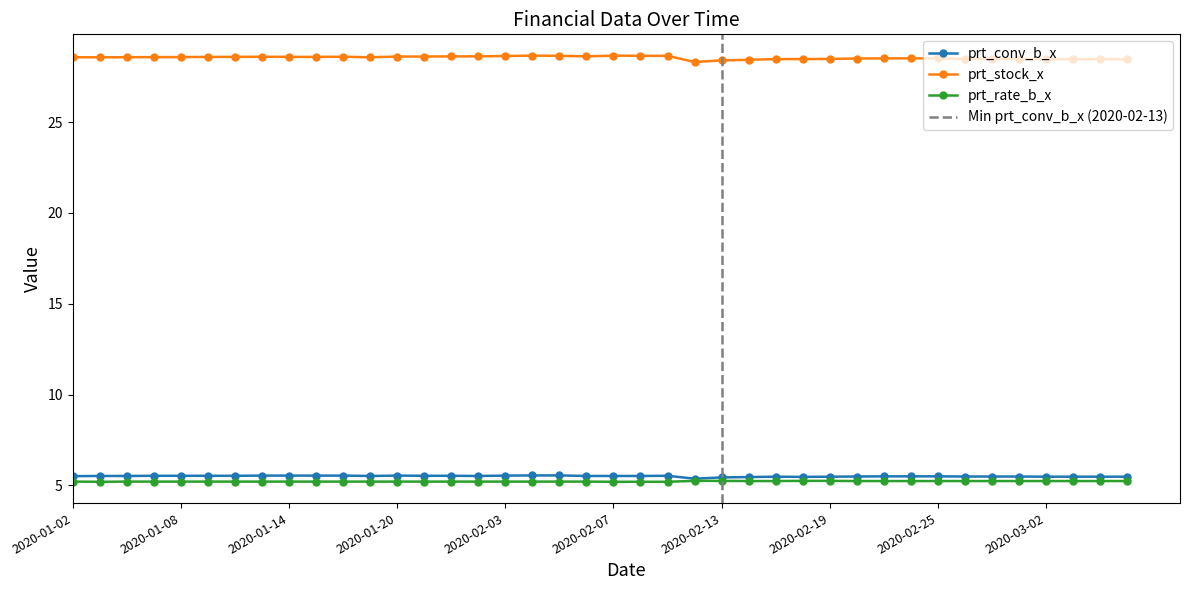

What position from the left is 2020-01-02?

1